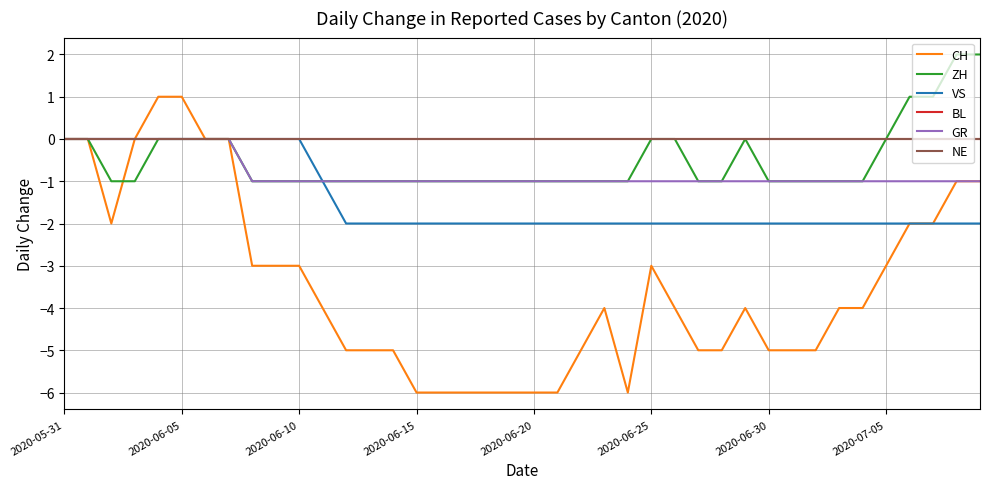

Does the chart have visible grid lines?

Yes